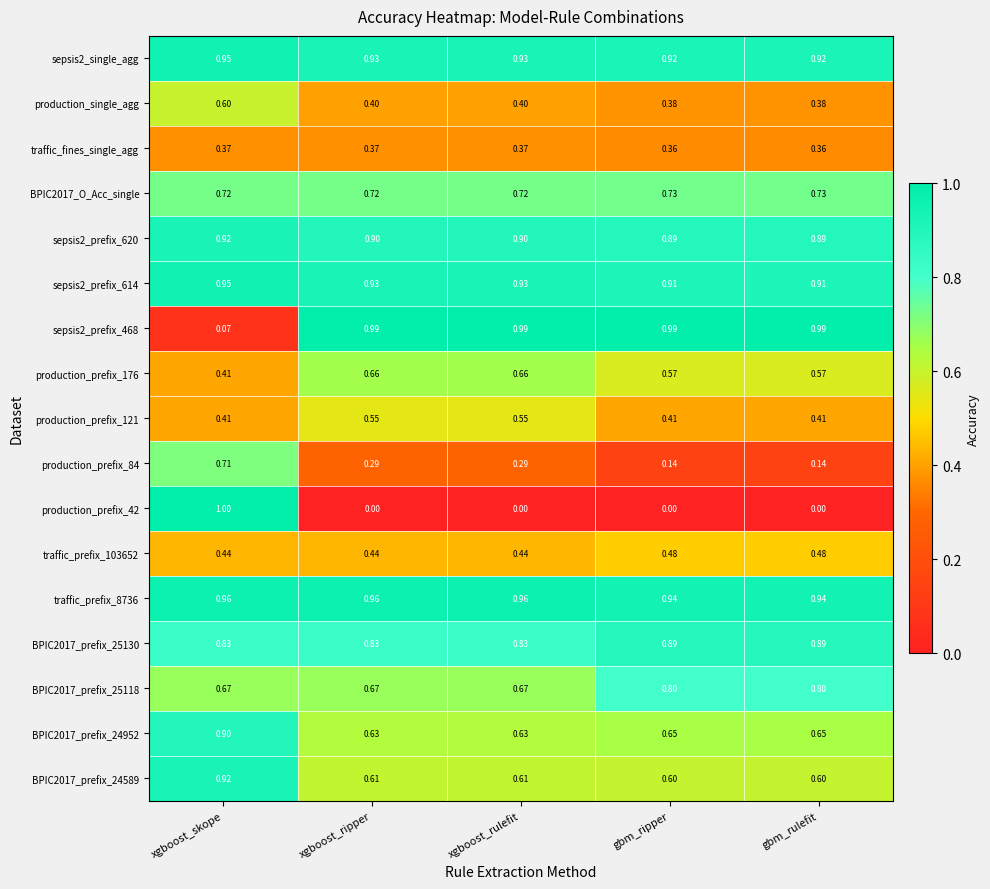

What is the total value across all series at gbm_rulefit?

10.7